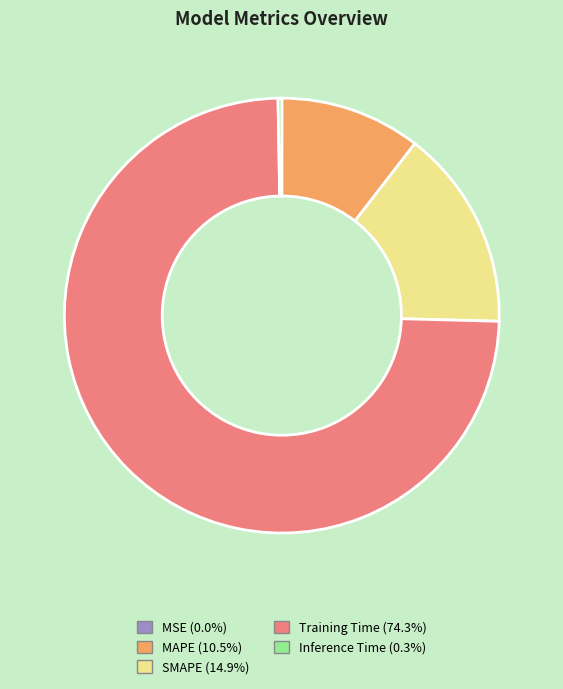

Do Inference Time and MAPE together represent more than half of the pie?

No